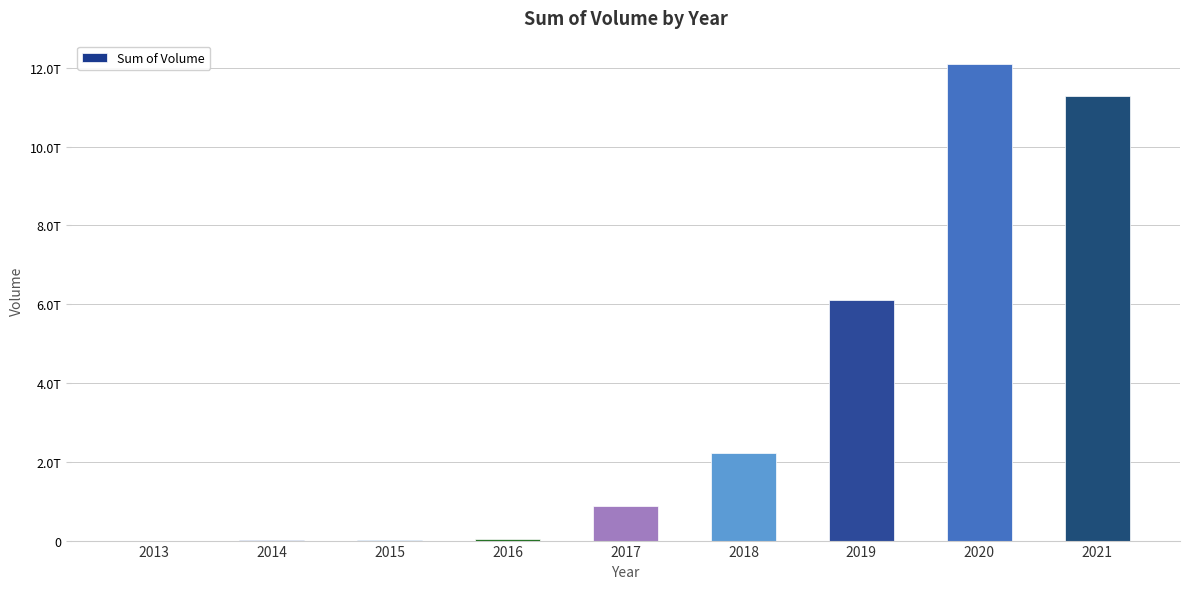

What is the value of the 1st bar from the left?

139984800